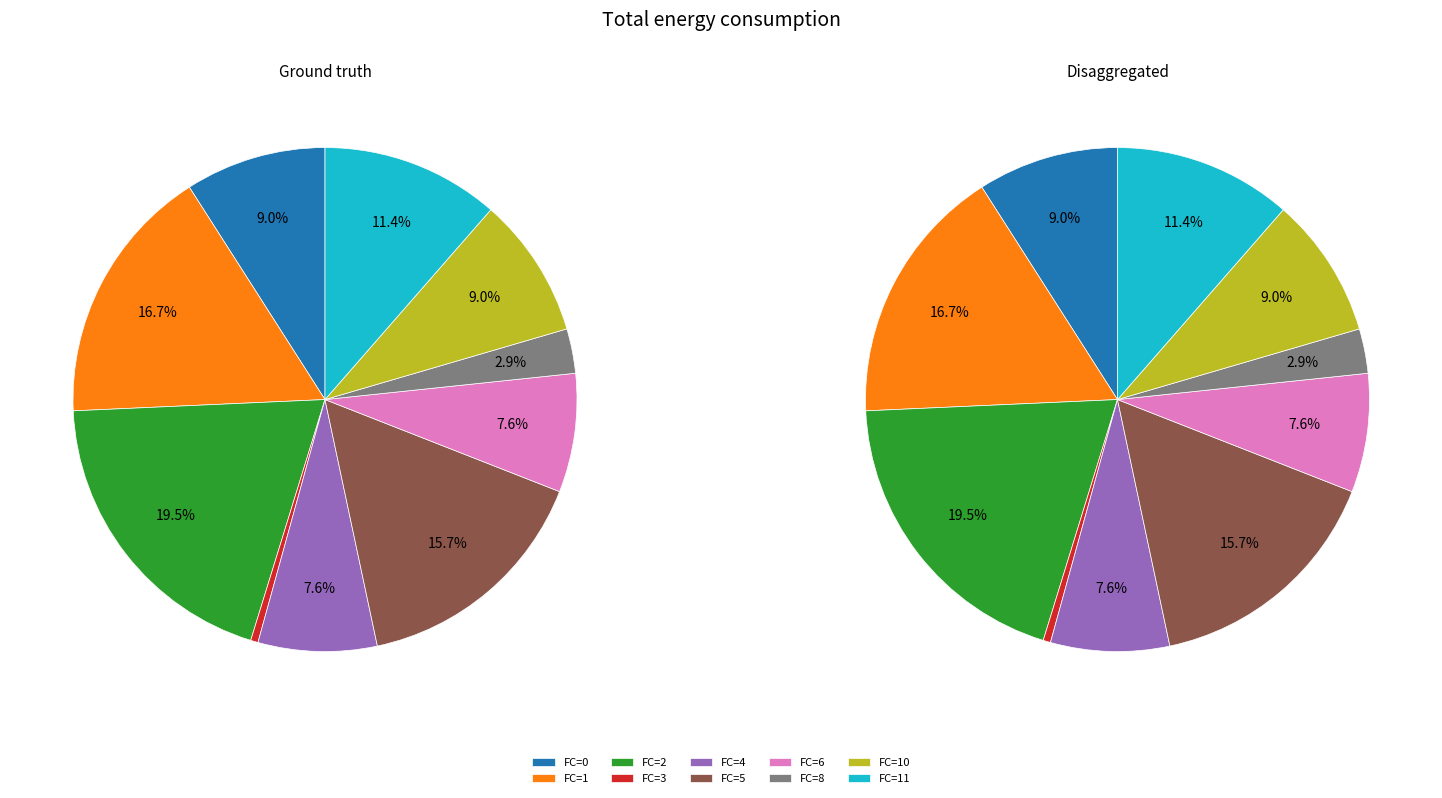

Combined, do 16 and 10 account for over 50%?

No